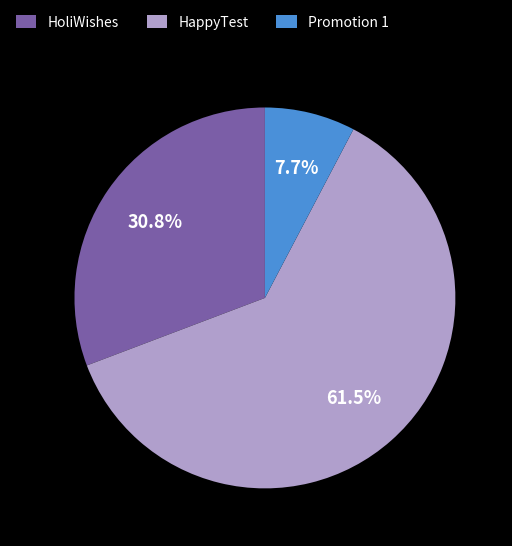

Does any single category account for the majority?

Yes